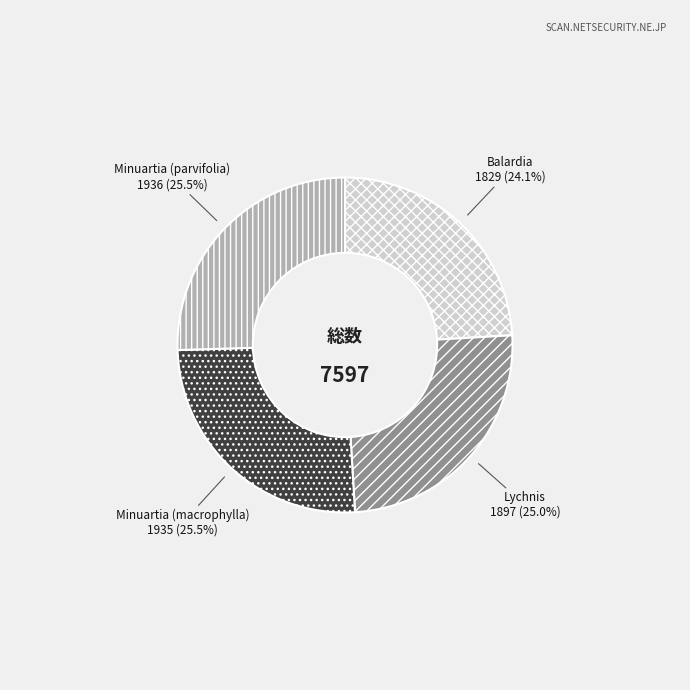

Is it true that Minuartia (macrophylla) is 40% of the pie?

False